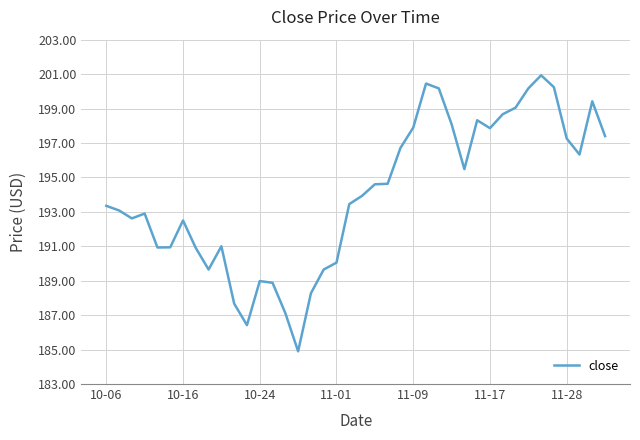

What is the greatest value displayed?

200.9